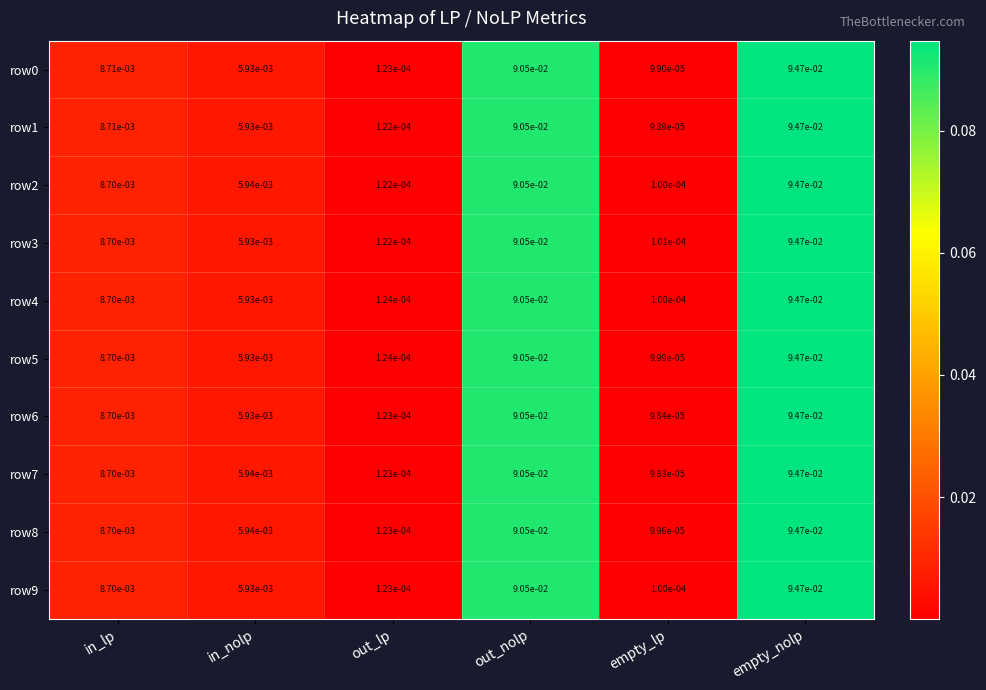

Which label corresponds to the largest value in the chart?

empty_nolp